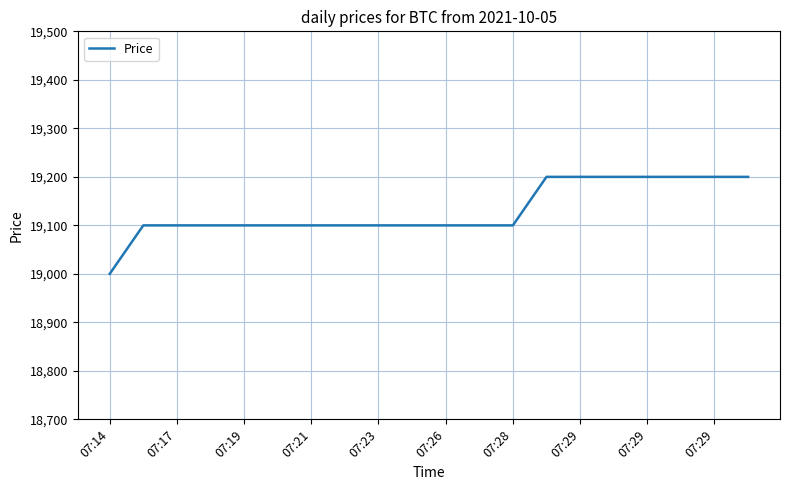

What is the difference between the maximum and minimum values?

200